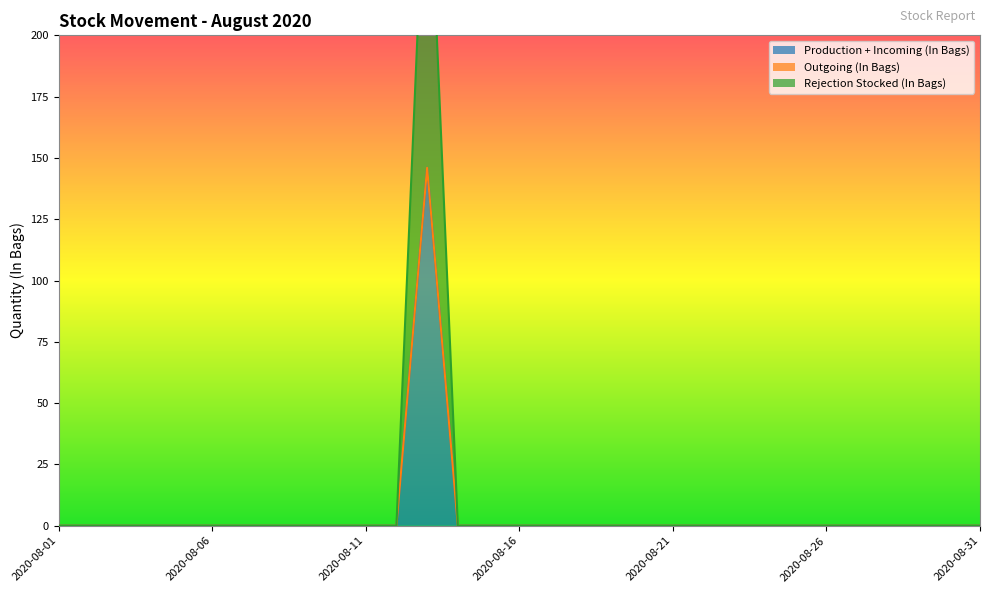

What is the difference between the maximum and second lowest values in the Production + Incoming (In Bags) series?

146